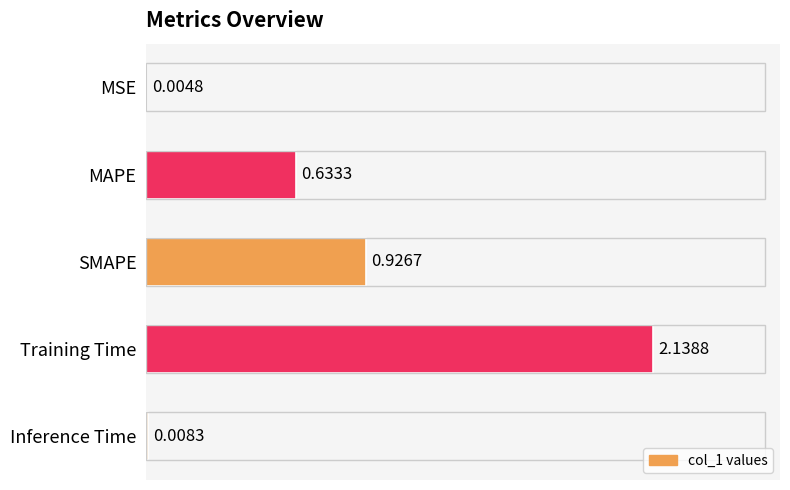

What is the sum of all values?

3.7